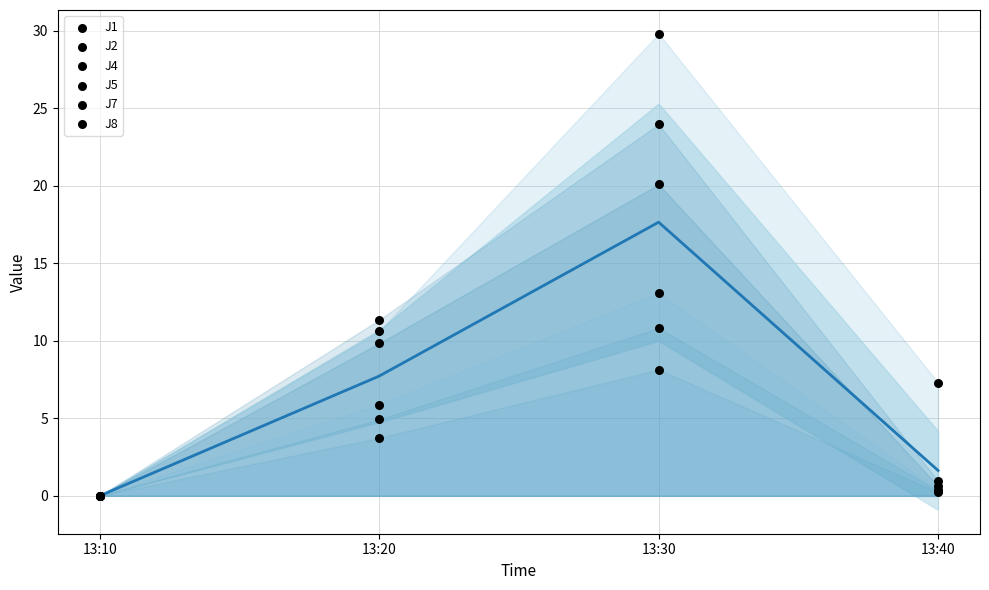

What are all the series names shown in the legend?

J1, J2, J4, J5, J7, J8